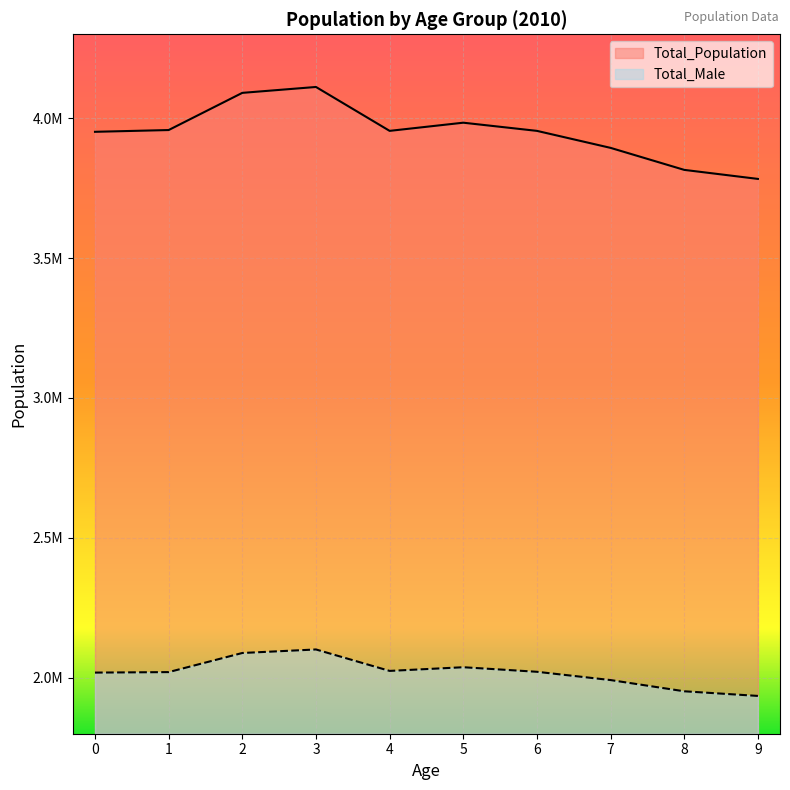

Which series has the largest total across all categories?

Total_Population